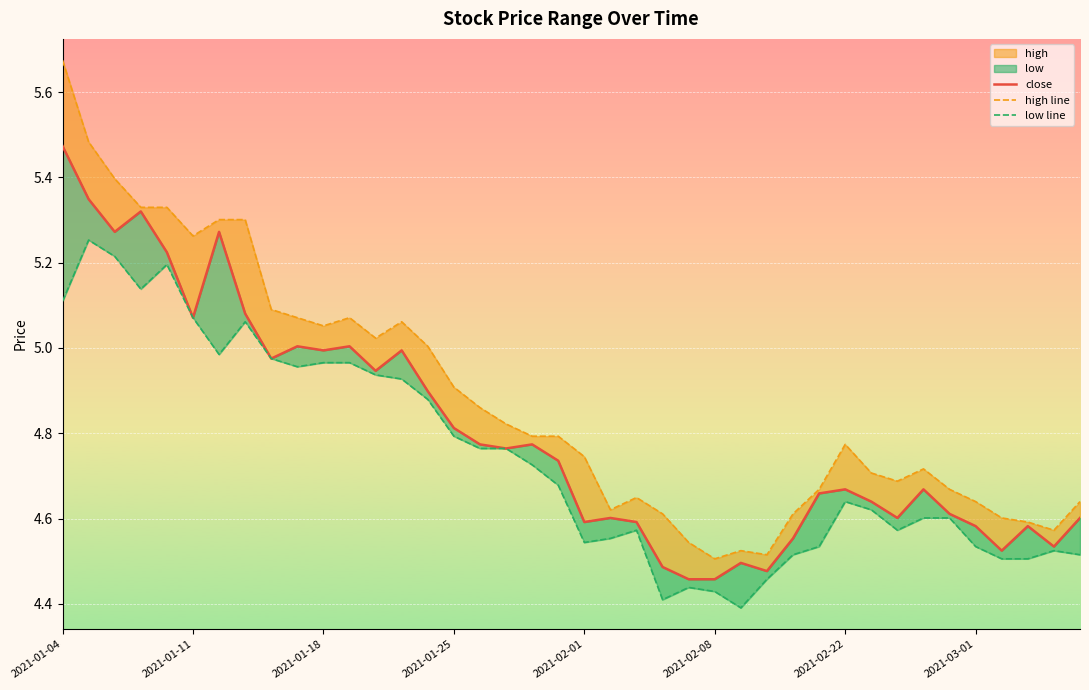

What is the difference between the highest and lowest values at 17?

0.1